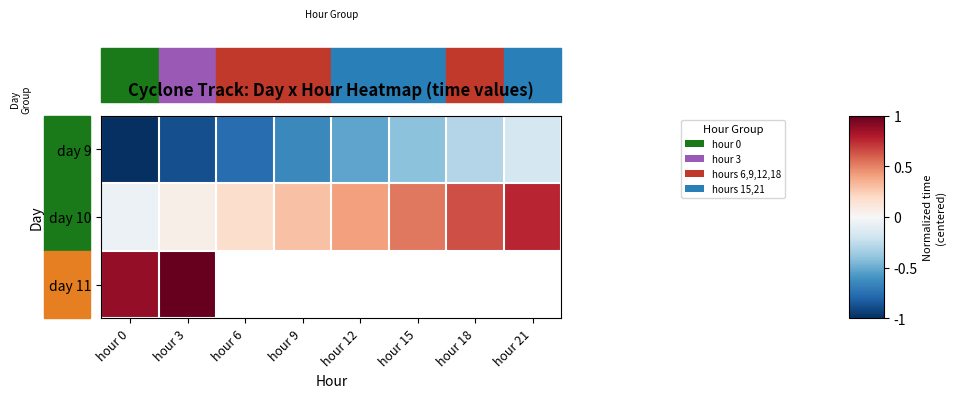

Which category has the highest value across all series?

hour 3